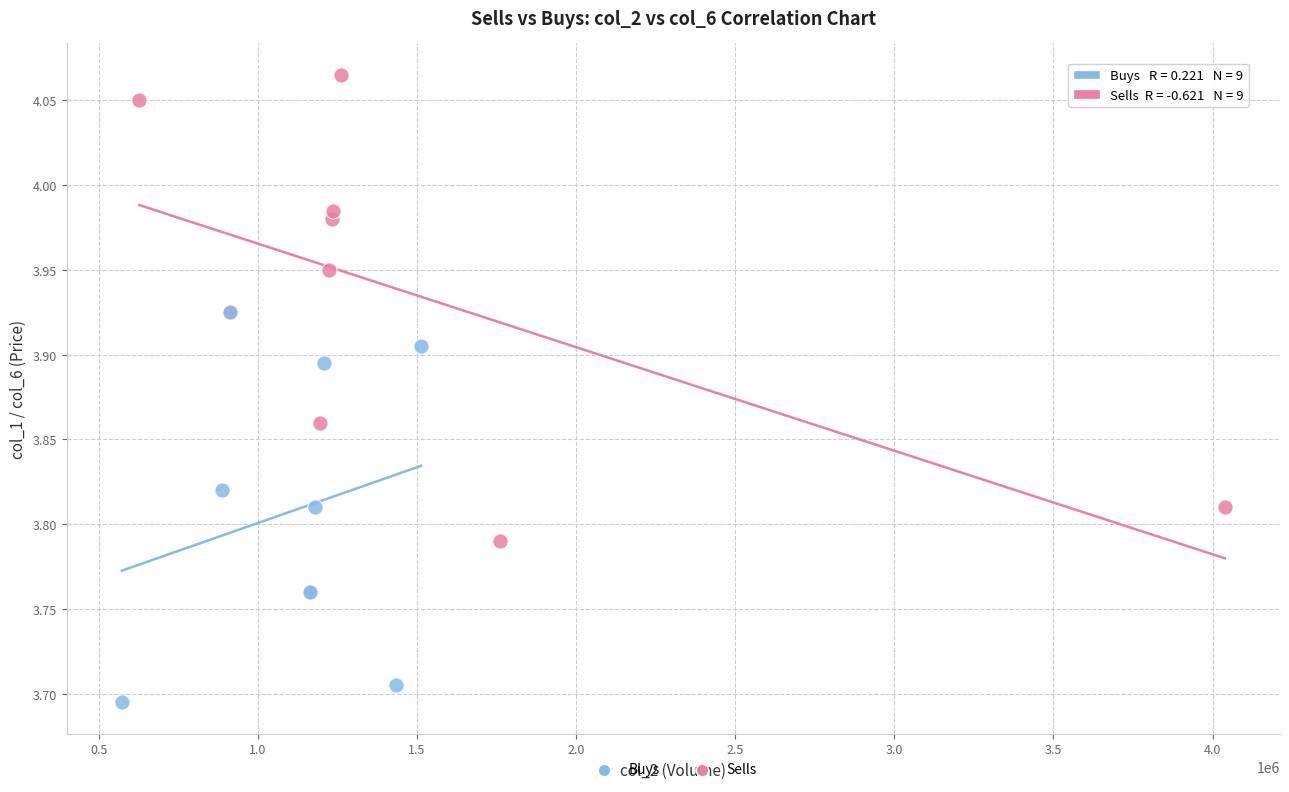

What are all the series names shown in the legend?

Buys, Sells